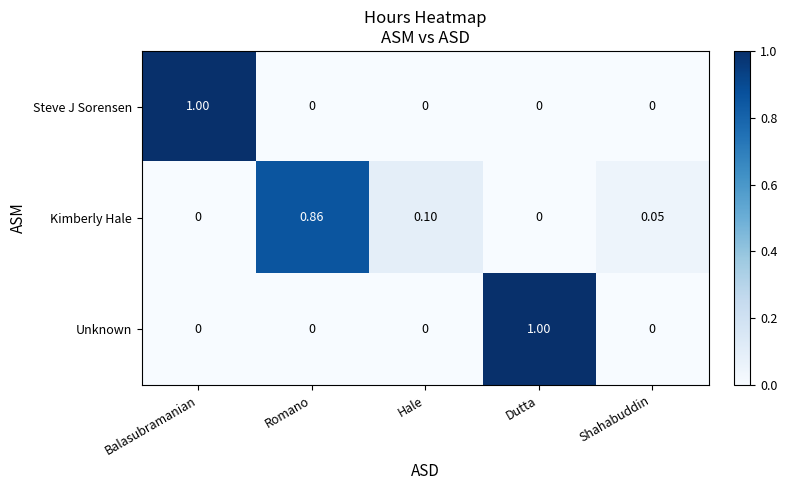

What is the difference between the highest and lowest values at Balasubramanian?

1.0